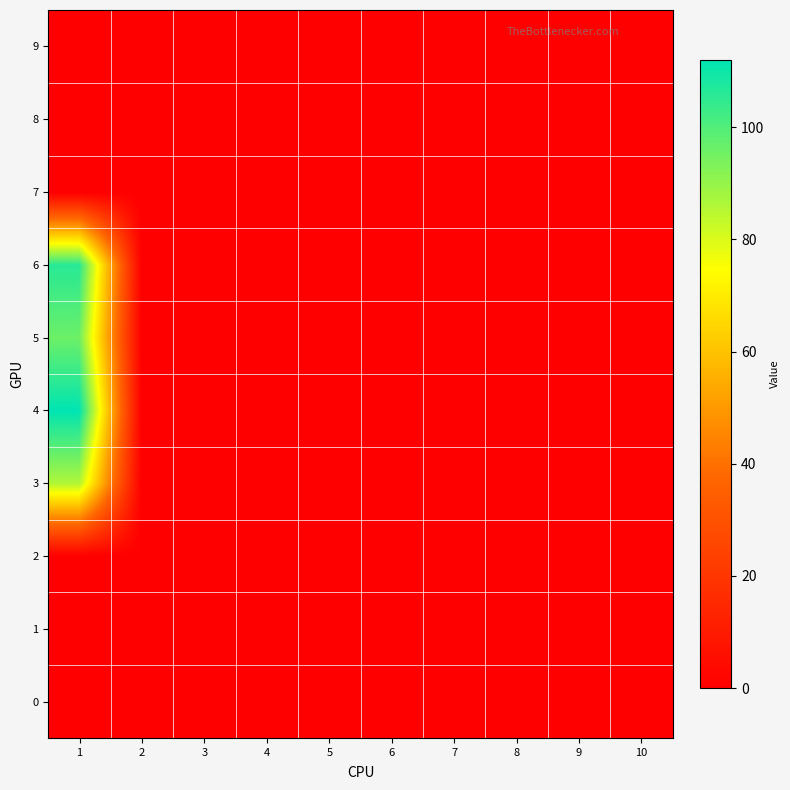

At which category does the chart reach its minimum across all series?

1